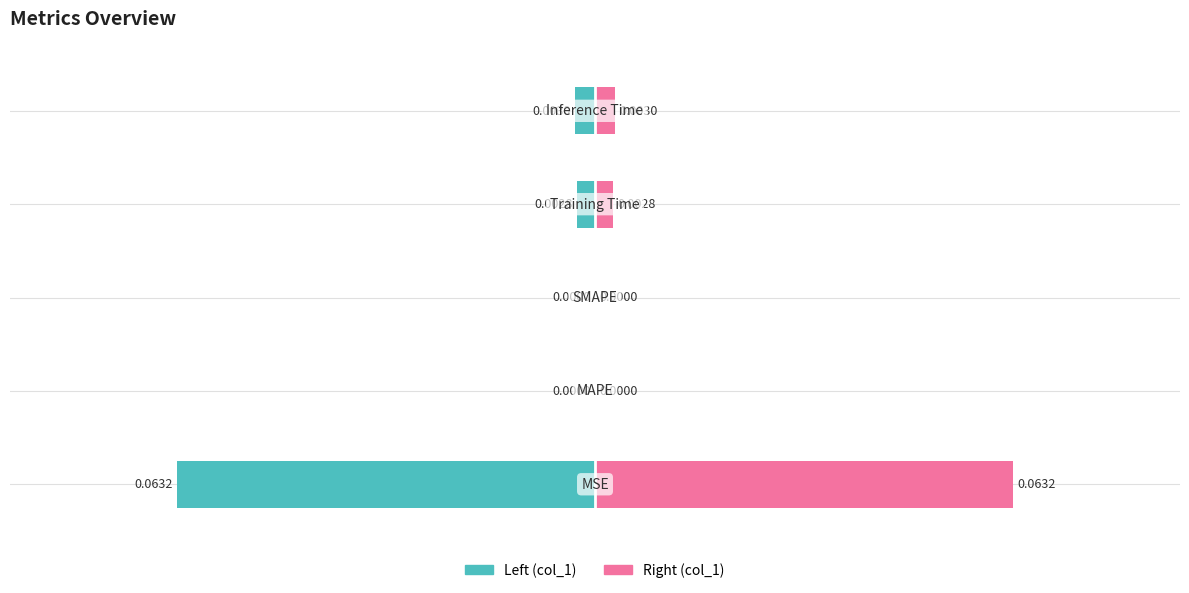

What is the value of the Left (col_1) bar at the 1st from the left?

-0.1